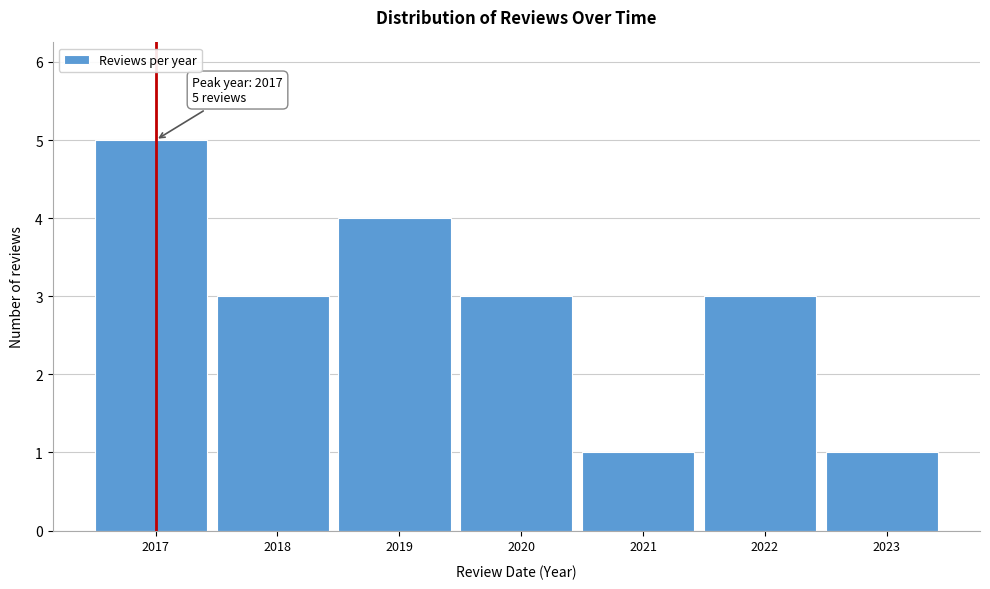

Reading right to left, what are all the values shown in this chart?

1	3	1	3	4	3	5